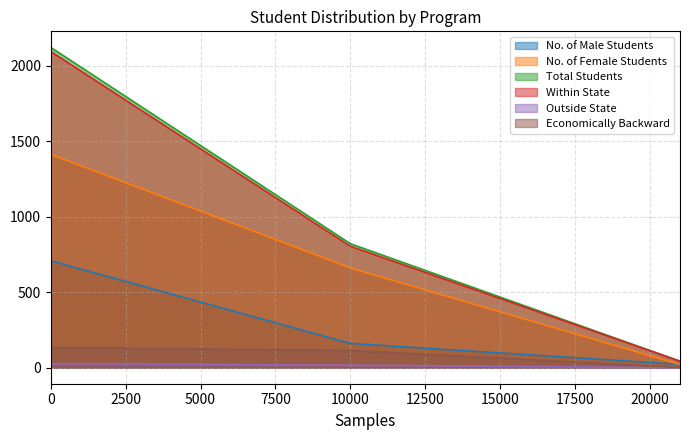

Does the chart have visible grid lines?

Yes